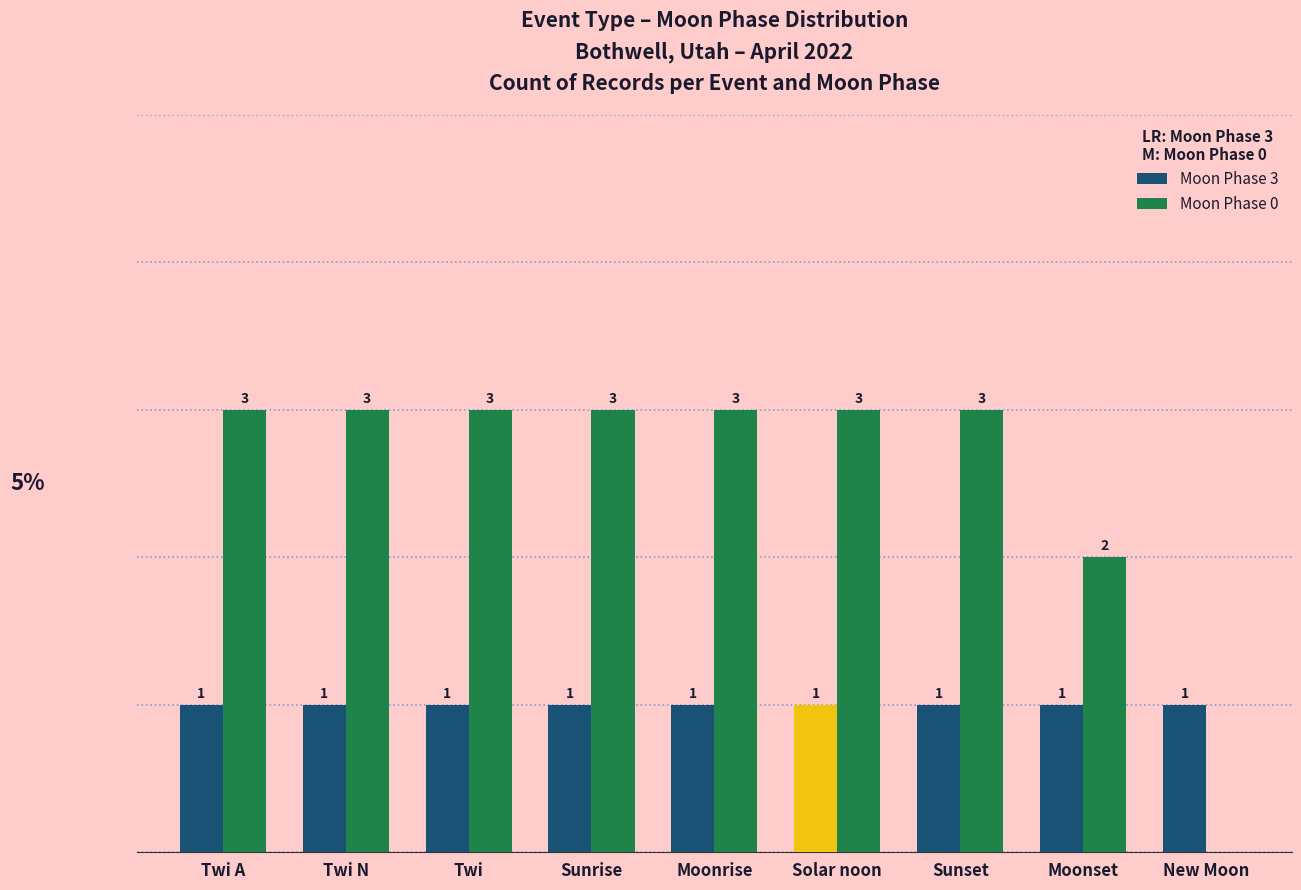

Is the value of Moon Phase 0 at New Moon greater than the value of Moon Phase 3 at Sunset?

No